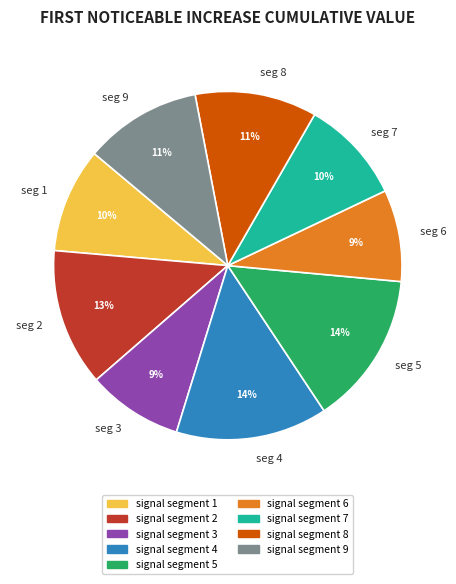

To the nearest percent, what percentage of the pie is seg 2?

13%